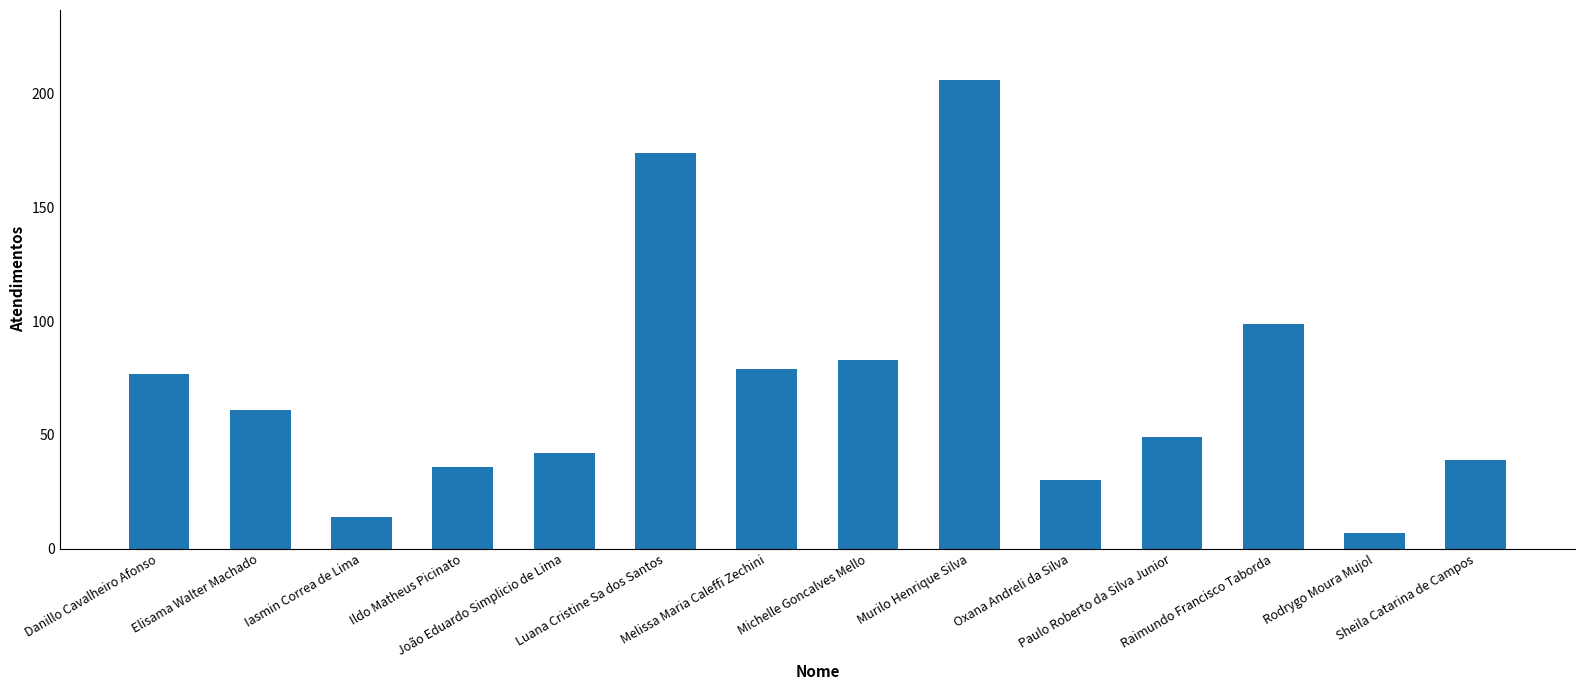

List the labels in order of value, largest first.

Murilo Henrique Silva, Luana Cristine Sa dos Santos, Raimundo Francisco Taborda, Michelle Goncalves Mello, Melissa Maria Caleffi Zechini, Danillo Cavalheiro Afonso, Elisama Walter Machado, Paulo Roberto da Silva Junior, João Eduardo Simplicio de Lima, Sheila Catarina de Campos, Ildo Matheus Picinato, Oxana Andreli da Silva, Iasmin Correa de Lima, Rodrygo Moura Mujol